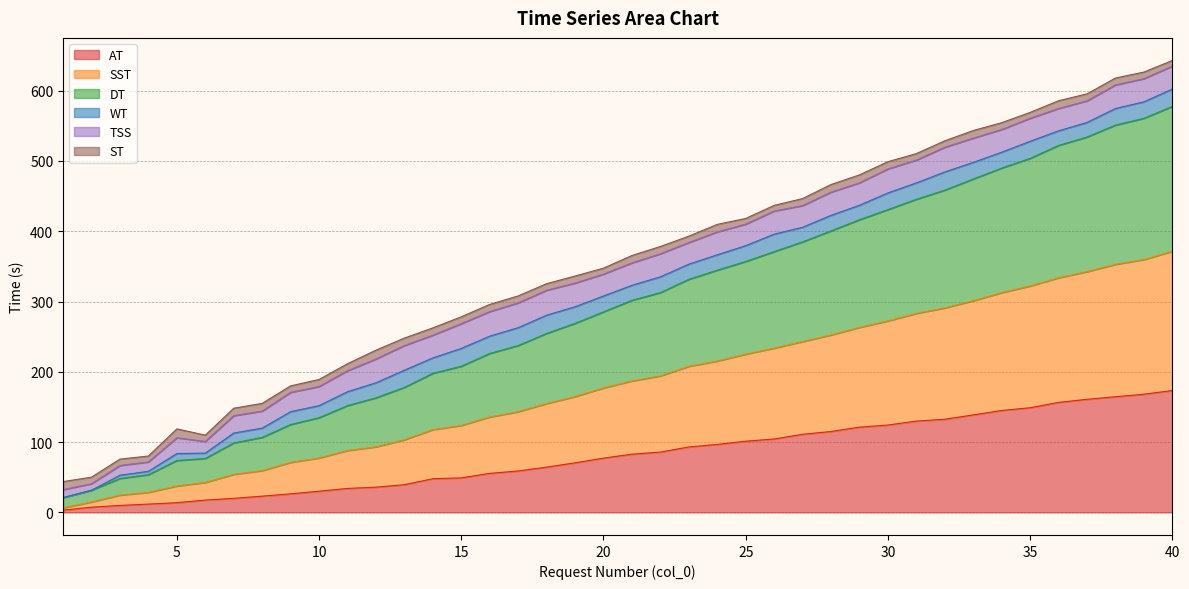

True or false: DT and SST intersect in this chart.

False